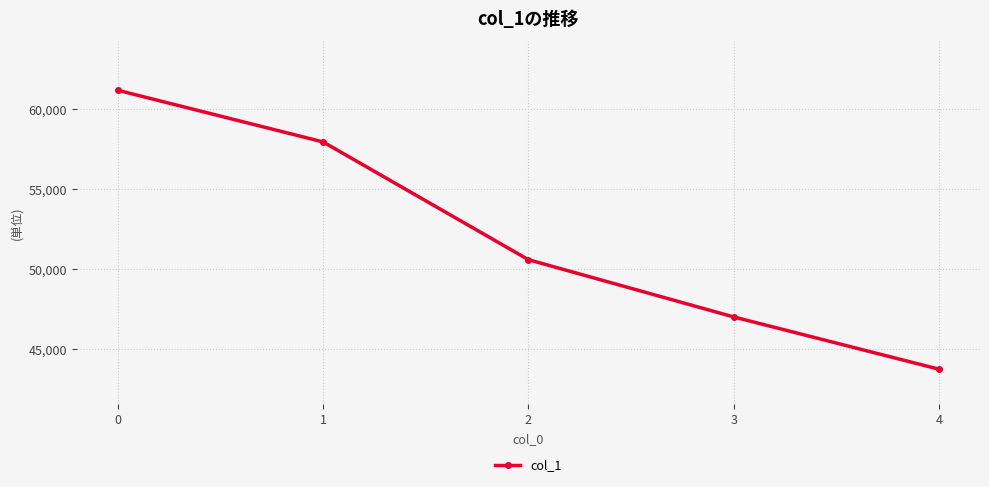

What is the average value?

52087